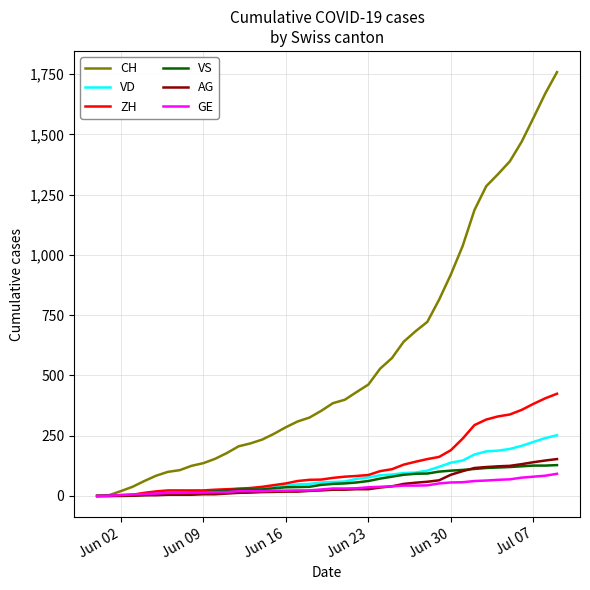

Is this an area chart (filled region under the line)?

No